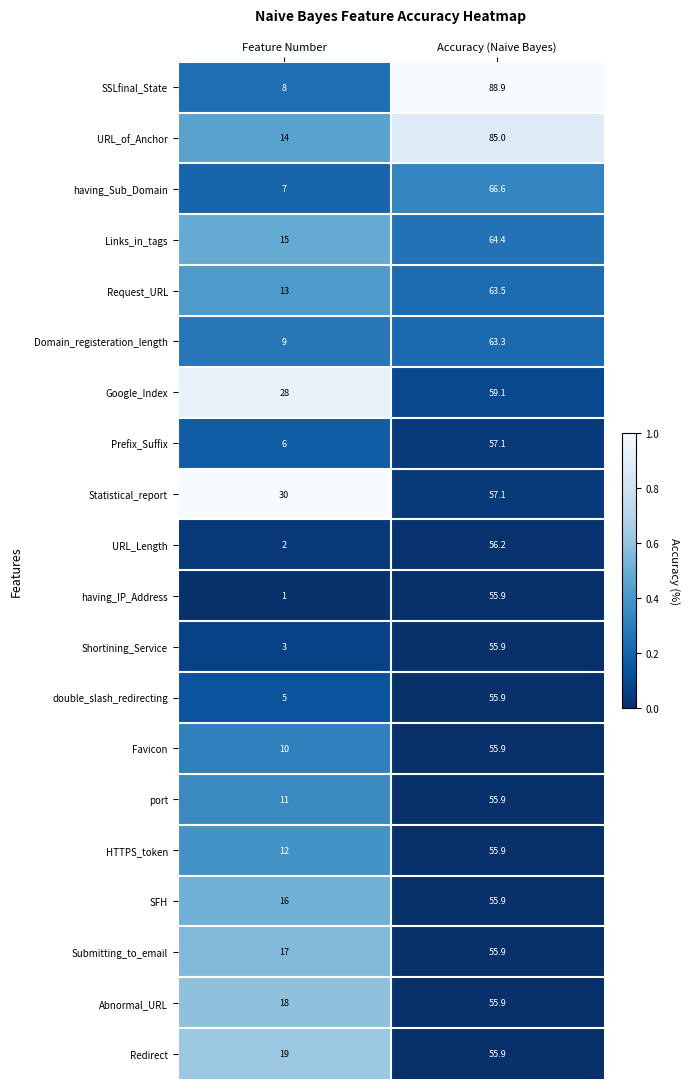

What is the total value across all series at Accuracy (Naive Bayes)?

1220.2